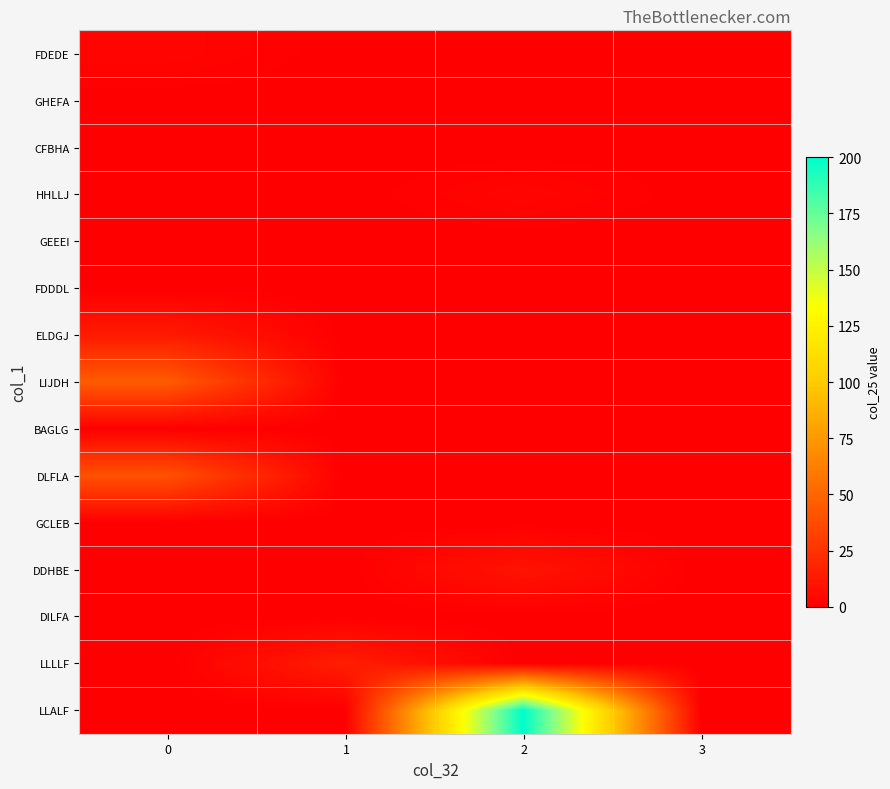

How many data points does each series have?

4